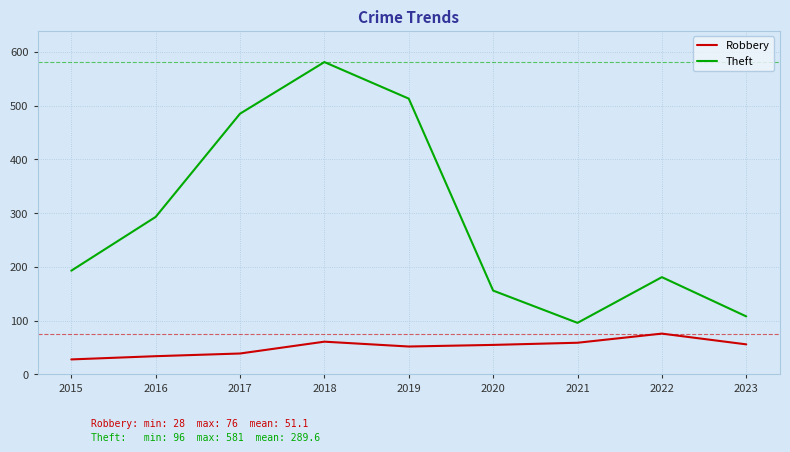

What is the sum of all Theft values?

2606